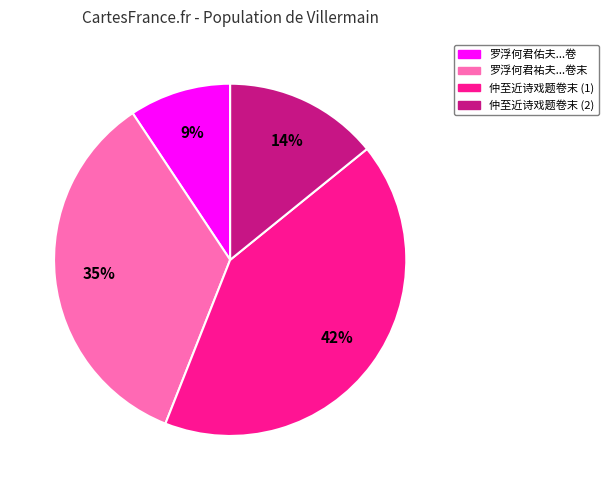

How many slices are in this pie chart?

4